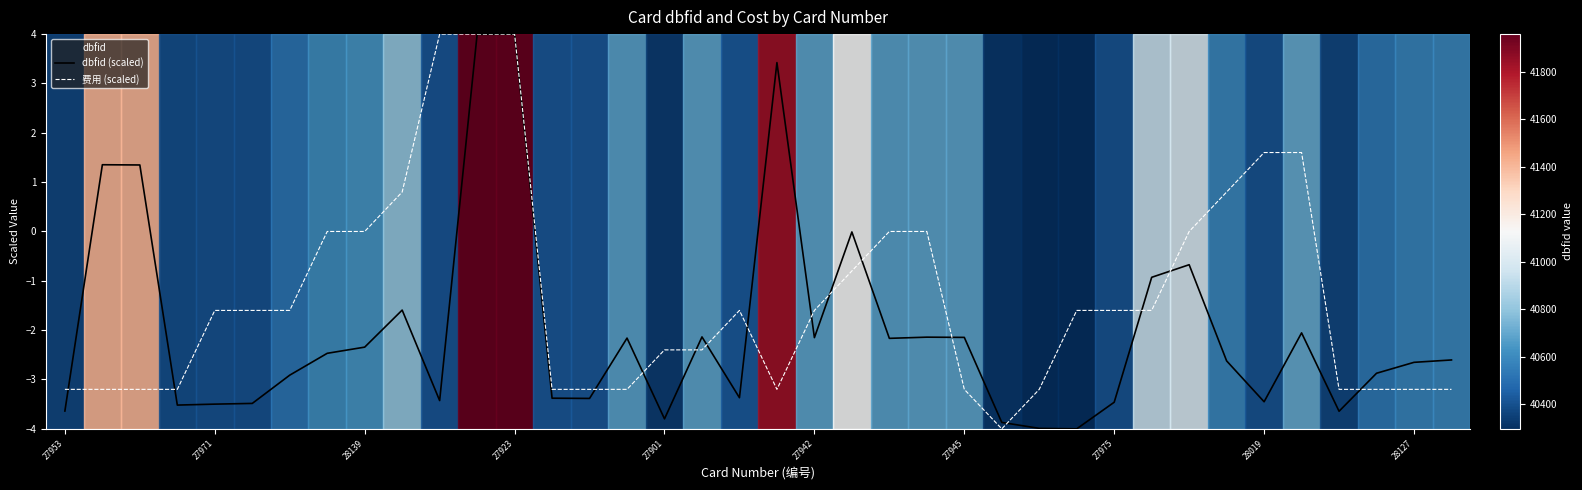

Is the value of dbfid (scaled) at 35 greater than the value of 费用 (scaled) at 27953?

Yes